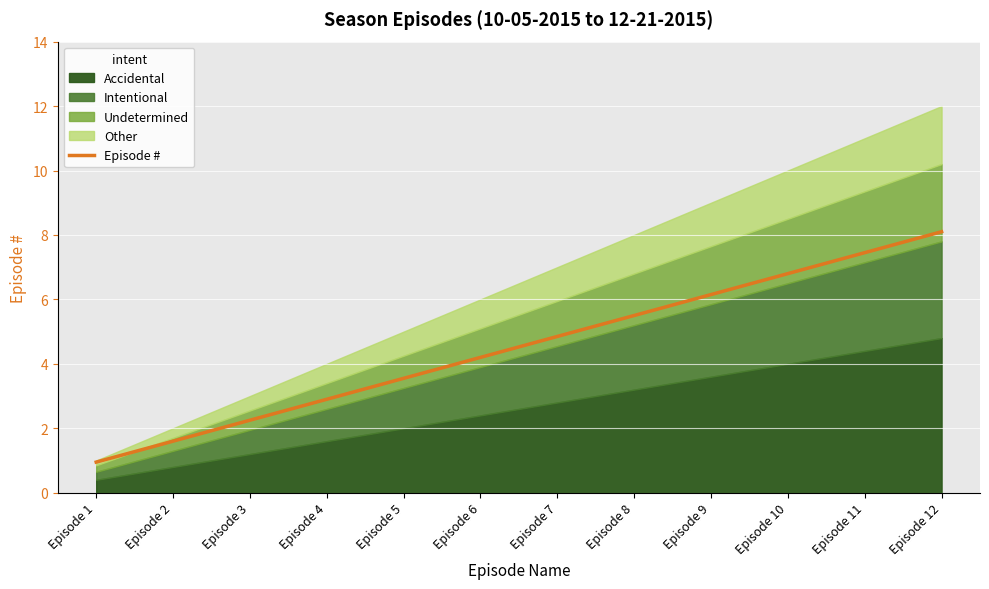

True or false: Episode # has a value of 6.2 at Episode 9.

True